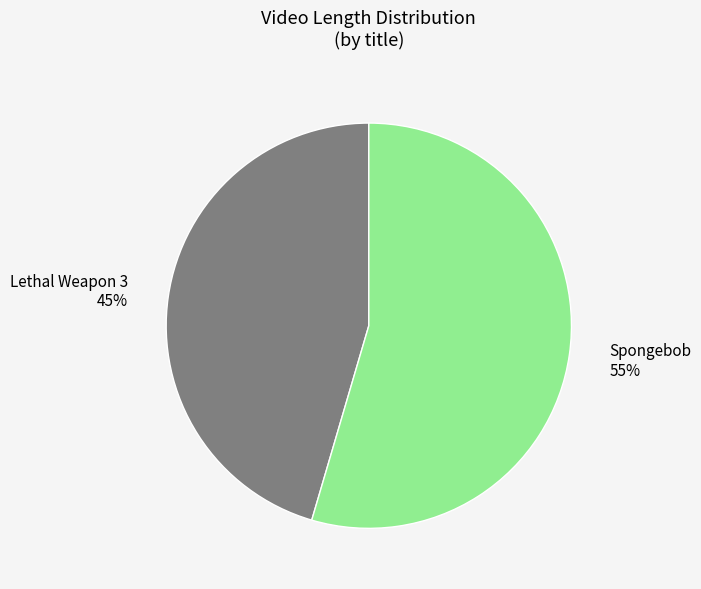

Is the sum of Lethal Weapon 3 and Spongebob greater than half?

Yes